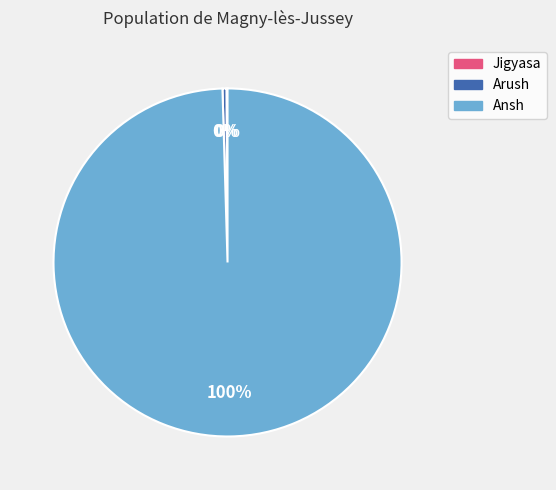

Is the sum of Ansh and Arush greater than half?

Yes